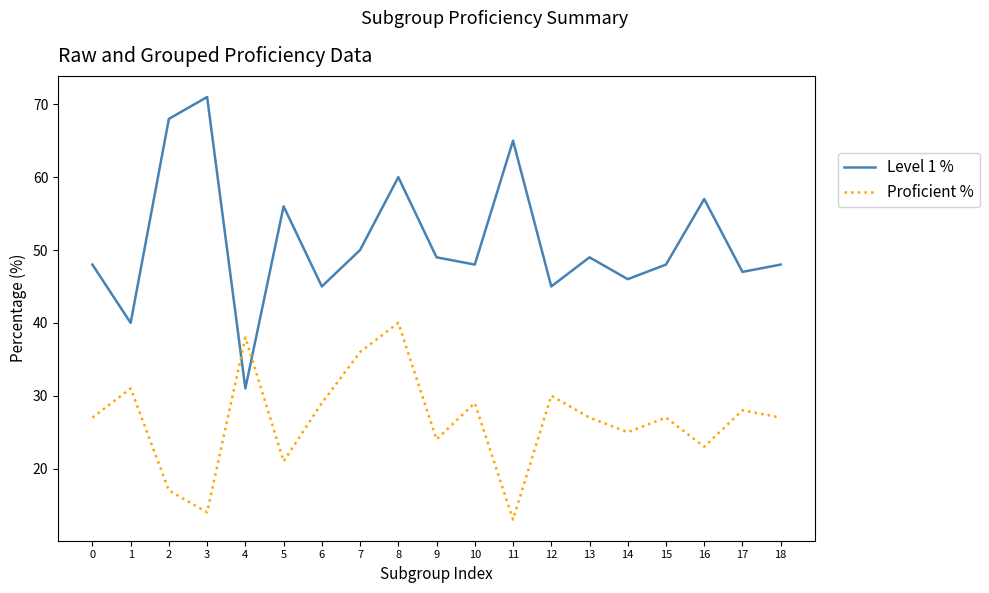

What is the minimum value for Level 1 %?

31